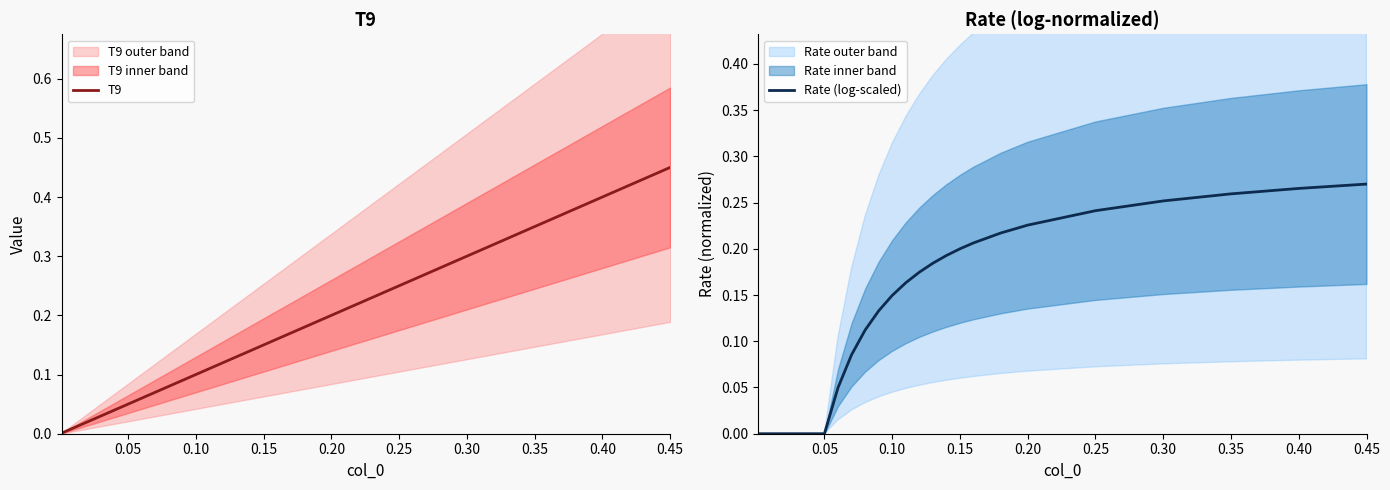

List the series in order of their overall mean, lowest first.

Rate (log-scaled), T9